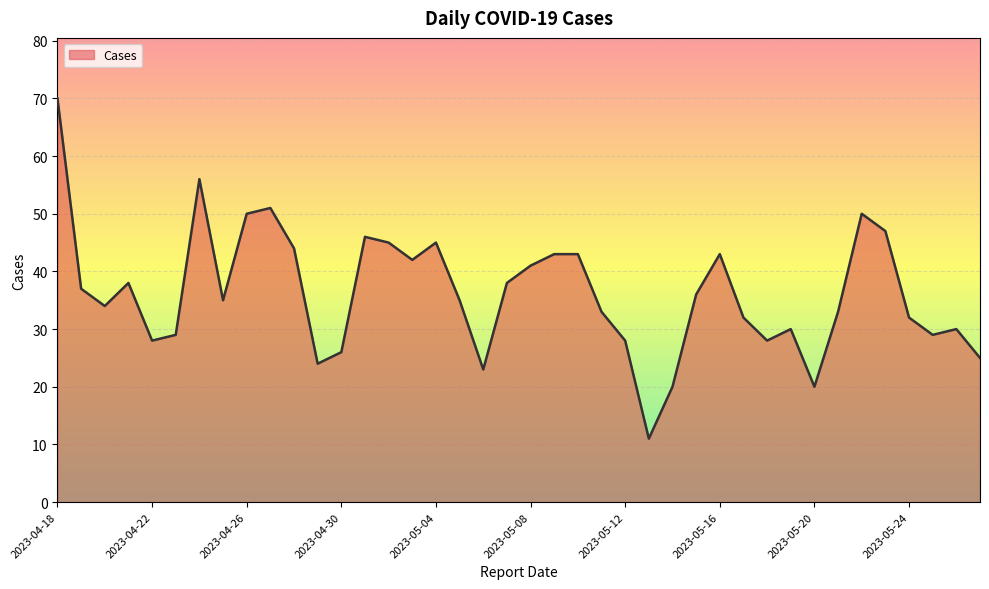

What is the difference between the maximum and minimum values?

59